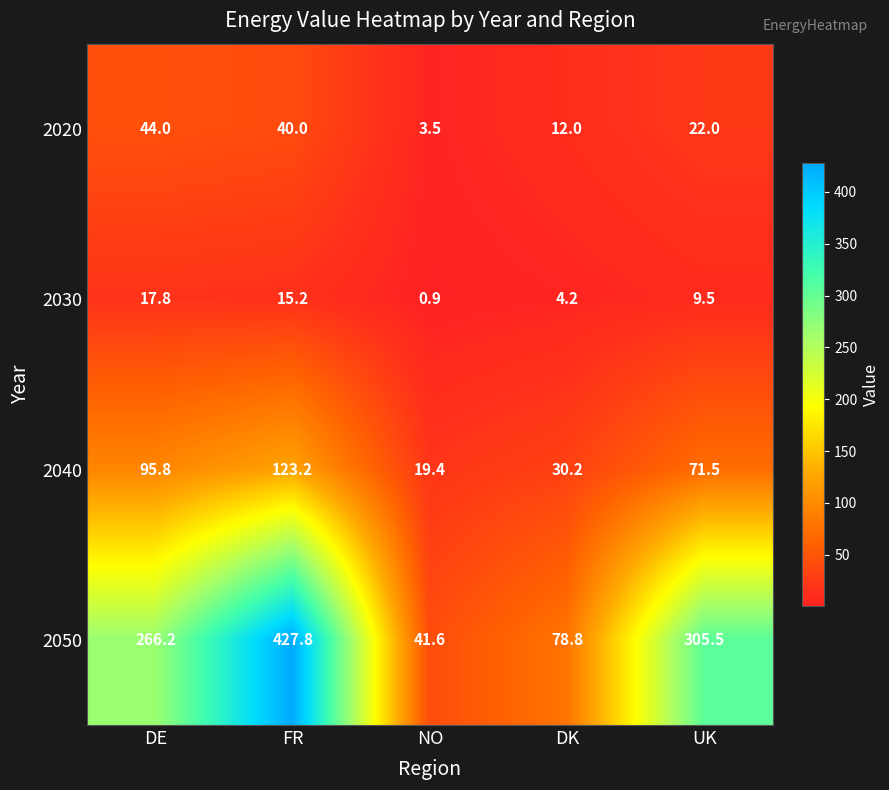

At which category does the chart reach its minimum across all series?

NO